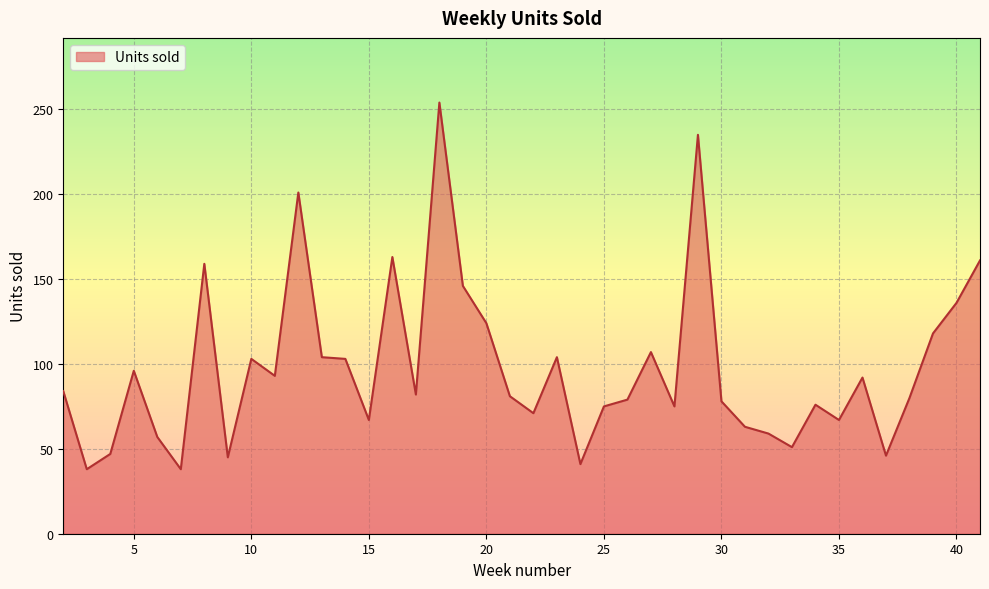

What is the maximum value shown in the chart?

254